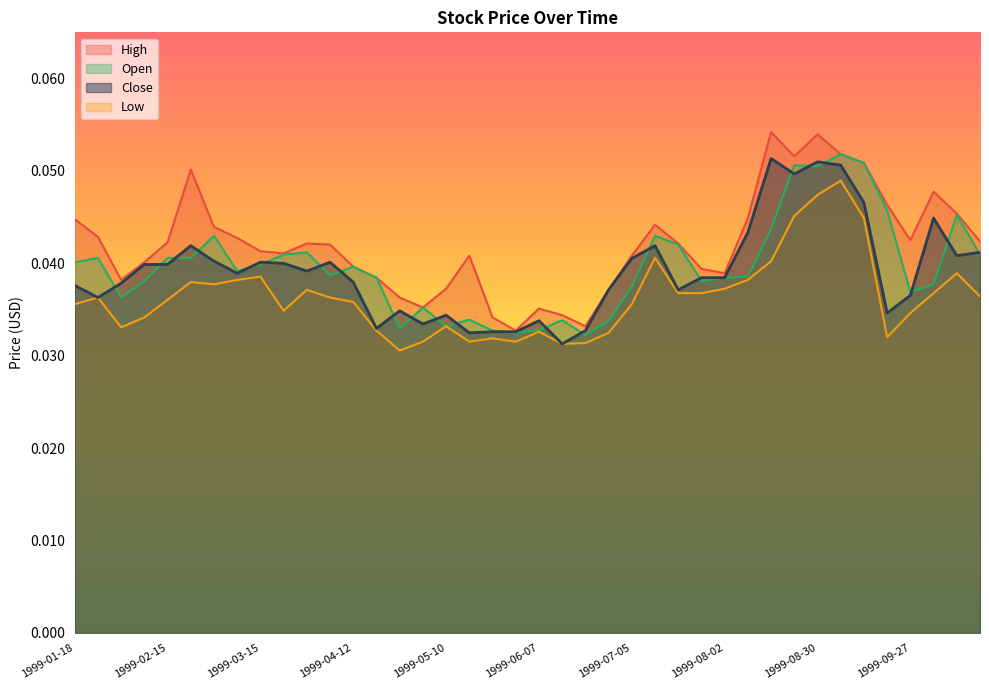

Count the High values in the range 0 to 1.

40